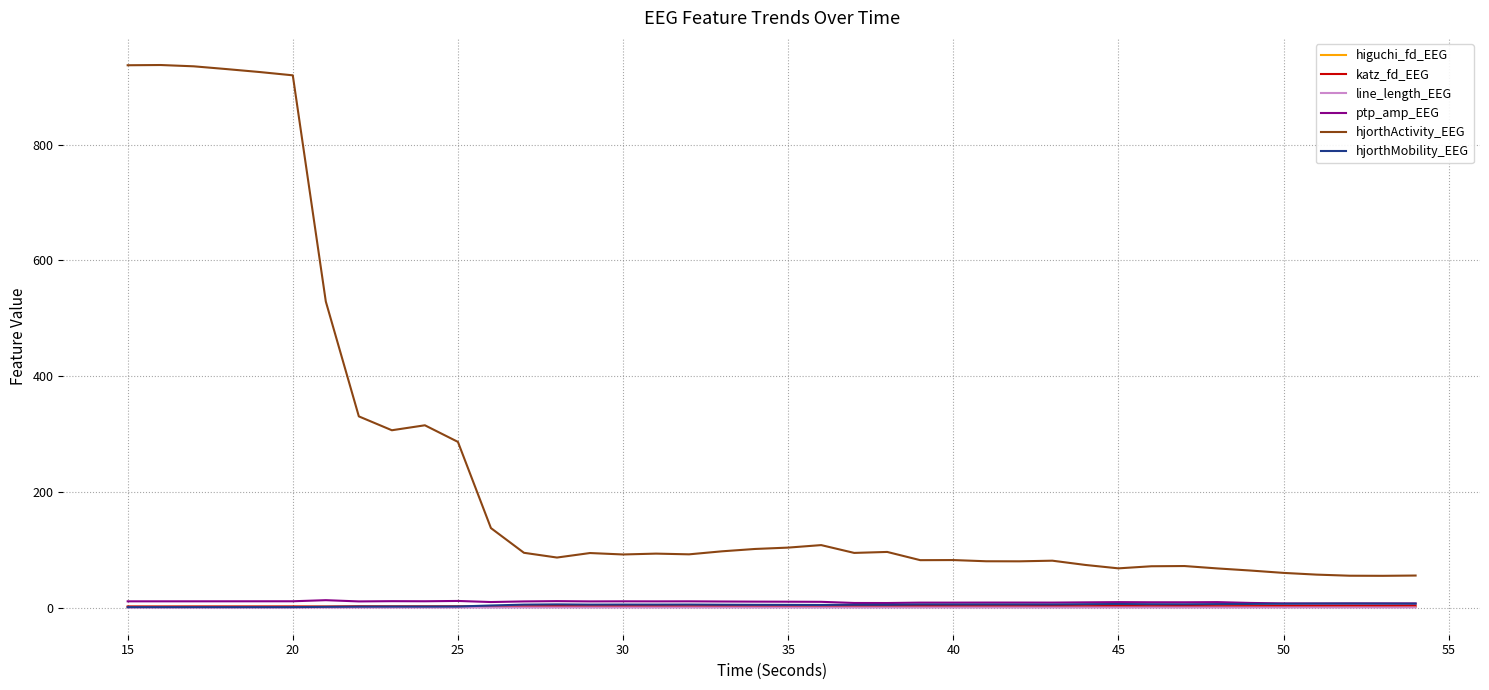

True or false: ptp_amp_EEG and hjorthActivity_EEG cross at least once.

False